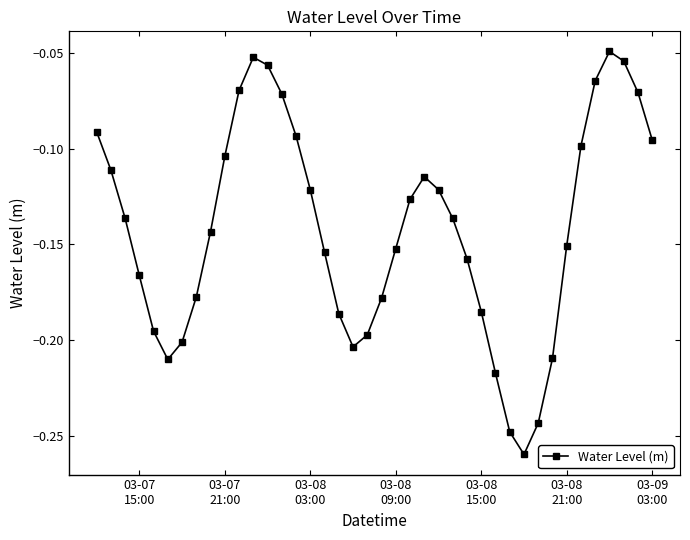

How many interior local peaks (higher than both neighbors) does the data have?

3